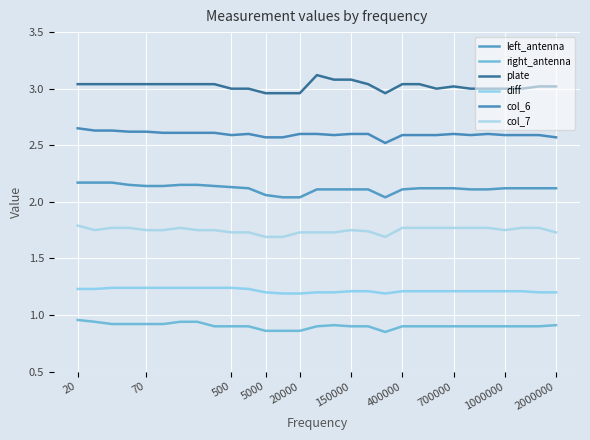

What is the difference between the maximum and minimum values in the left_antenna series?

0.1